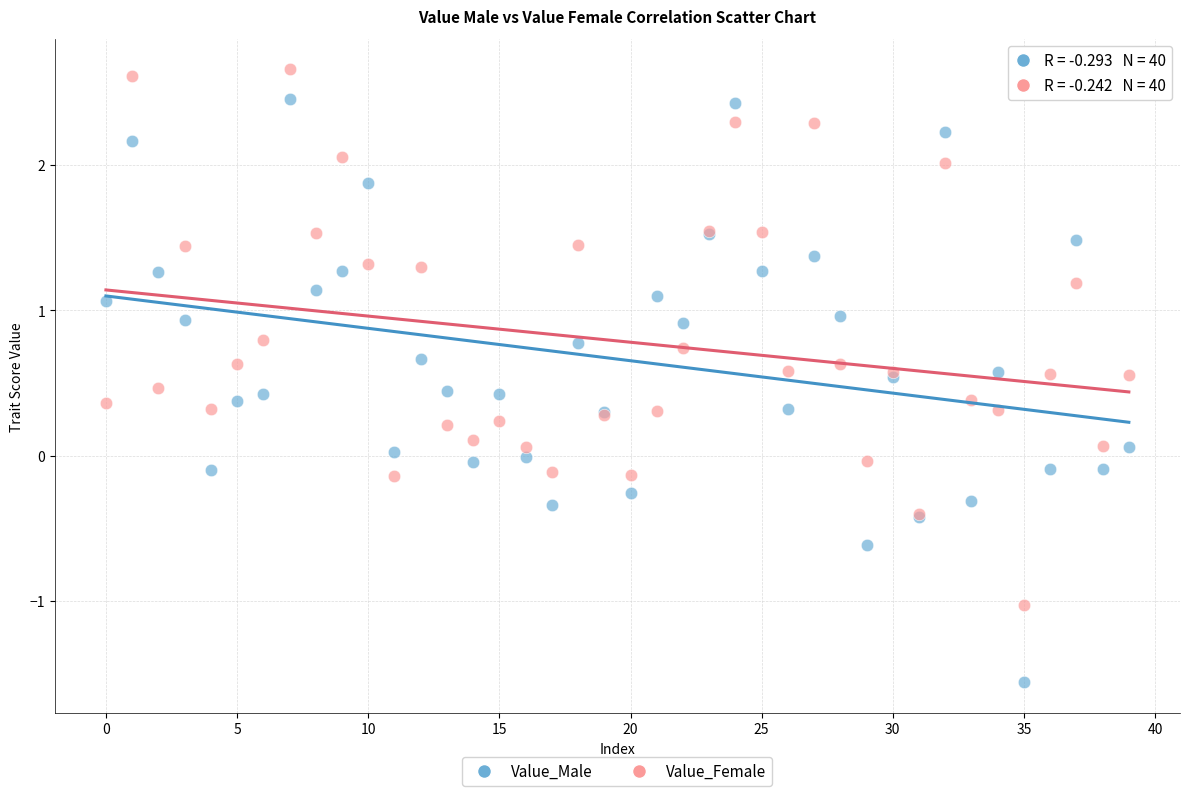

Which series contains the lowest Y value?

Value_Male